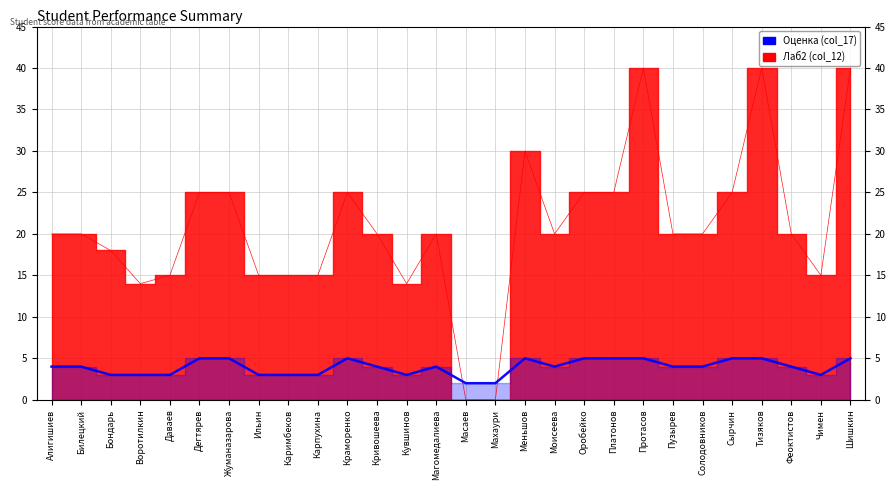

What is the maximum value for Оценка (col_17)?

5